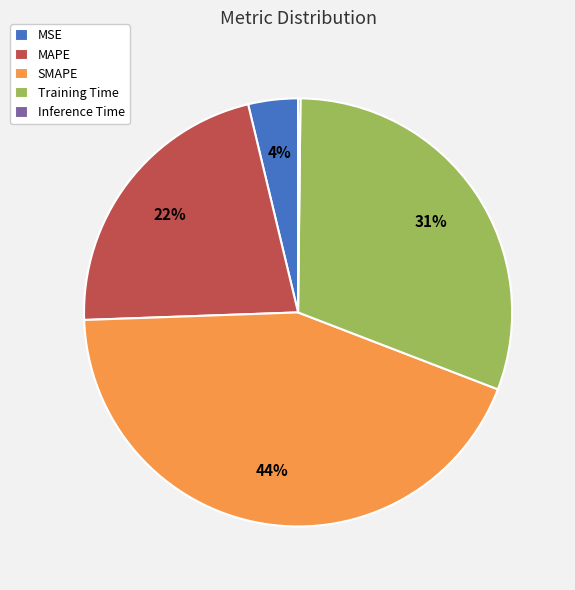

To the nearest percent, what is the difference between the MSE and Training Time slice percentages?

27%